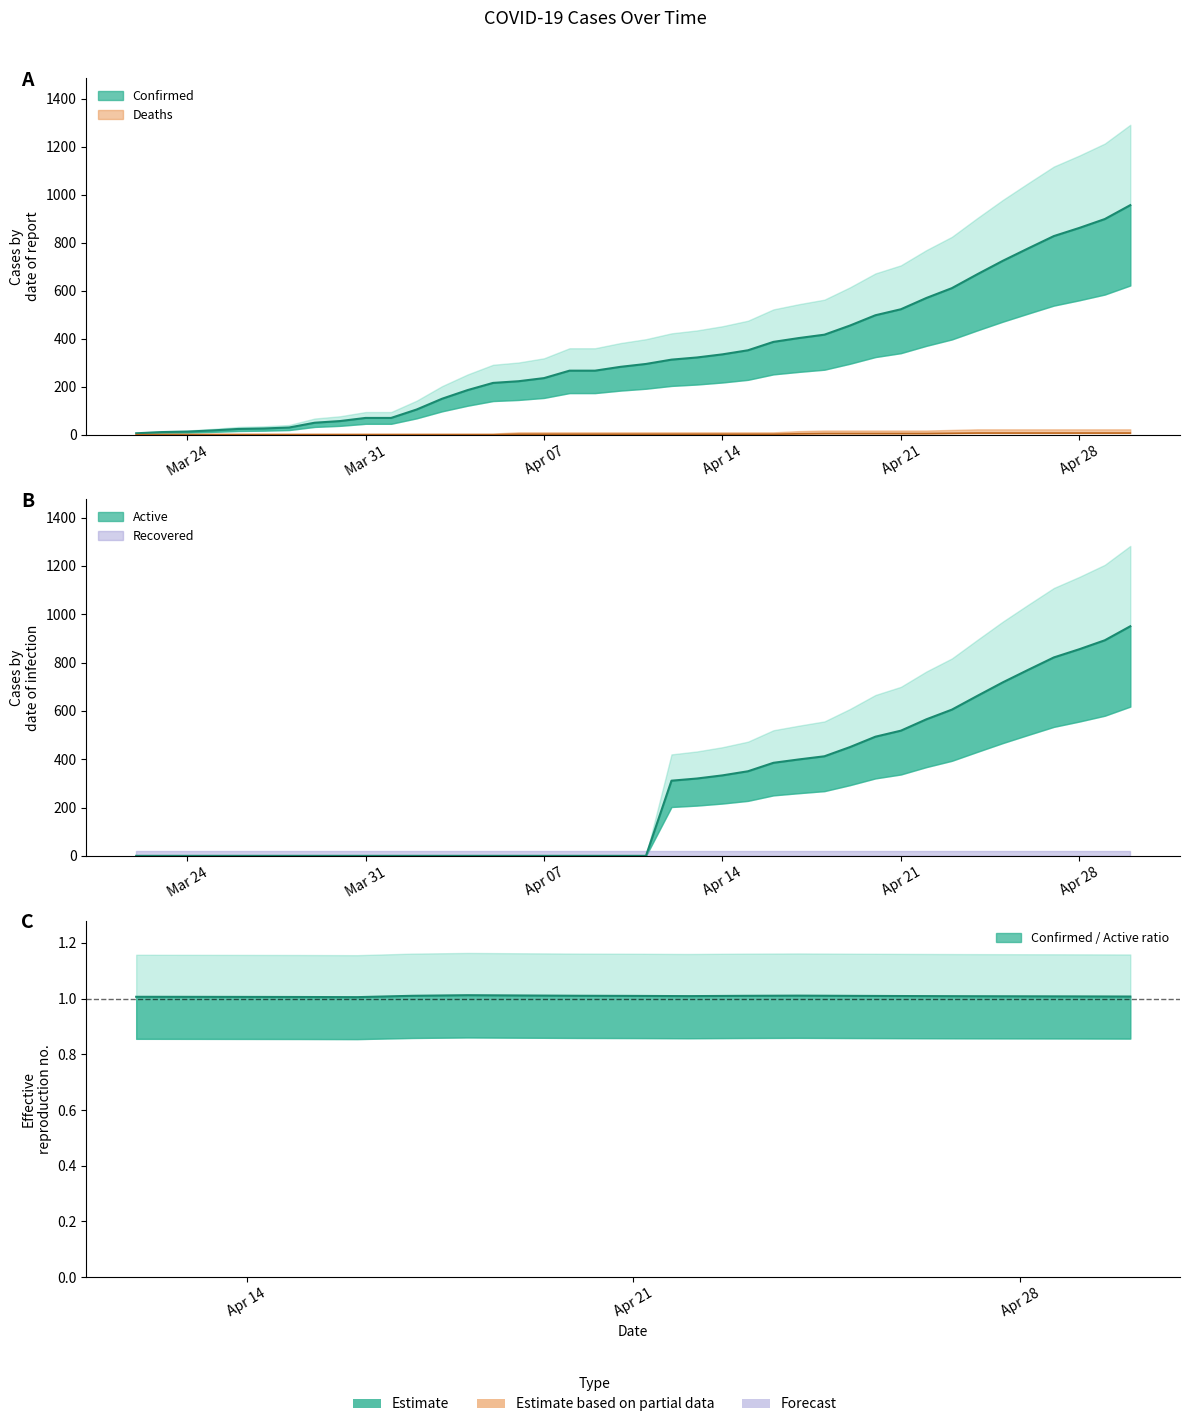

The value of Active at 04-06-2020 is 0. True or false?

True